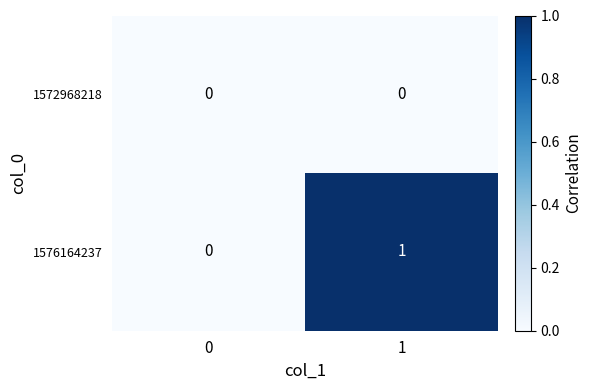

What is the difference between the highest and lowest values at 1?

1